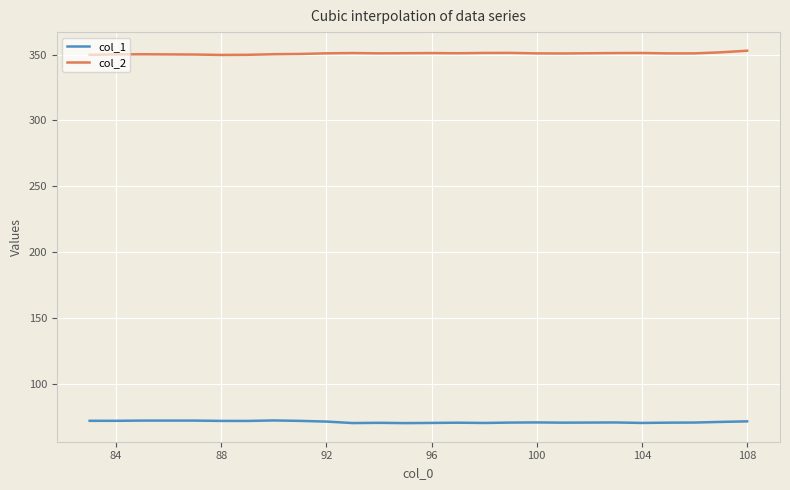

What is the maximum value shown in the chart?

352.9